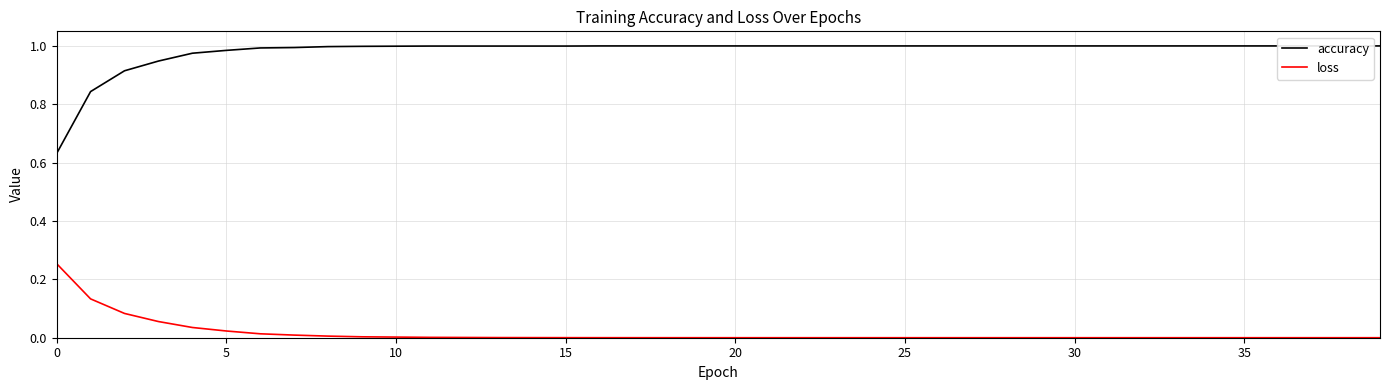

True or false: loss and accuracy cross at least once.

False